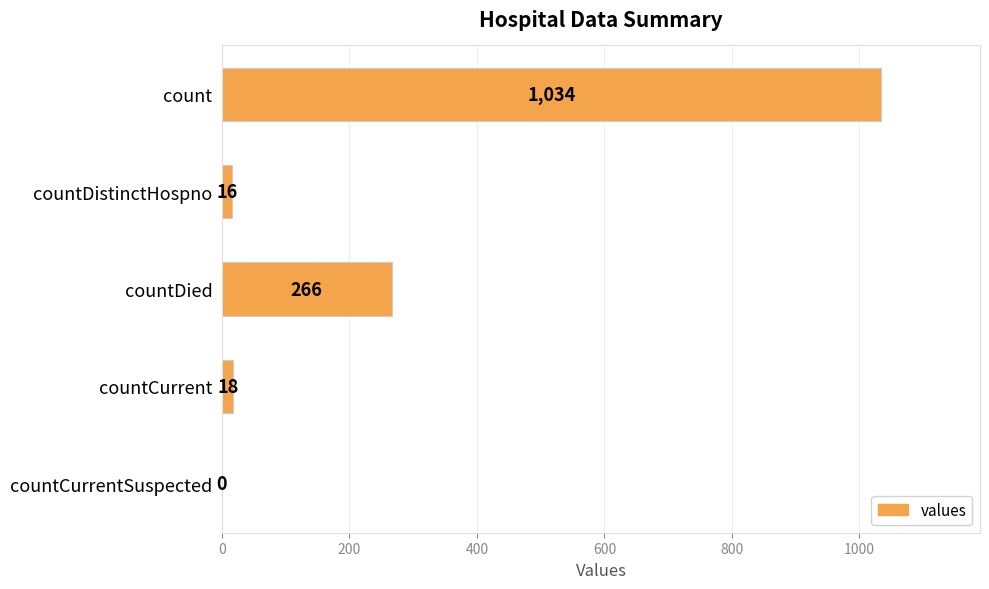

Reading bottom to top, list all the values displayed in this chart.

countCurrentSuspected=0	countCurrent=18	countDied=266	countDistinctHospno=16	count=1034